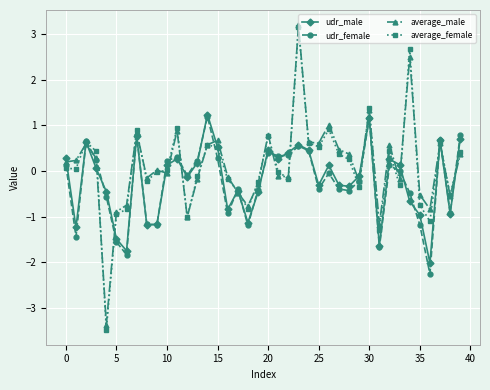

What is the smallest value displayed?

-3.5